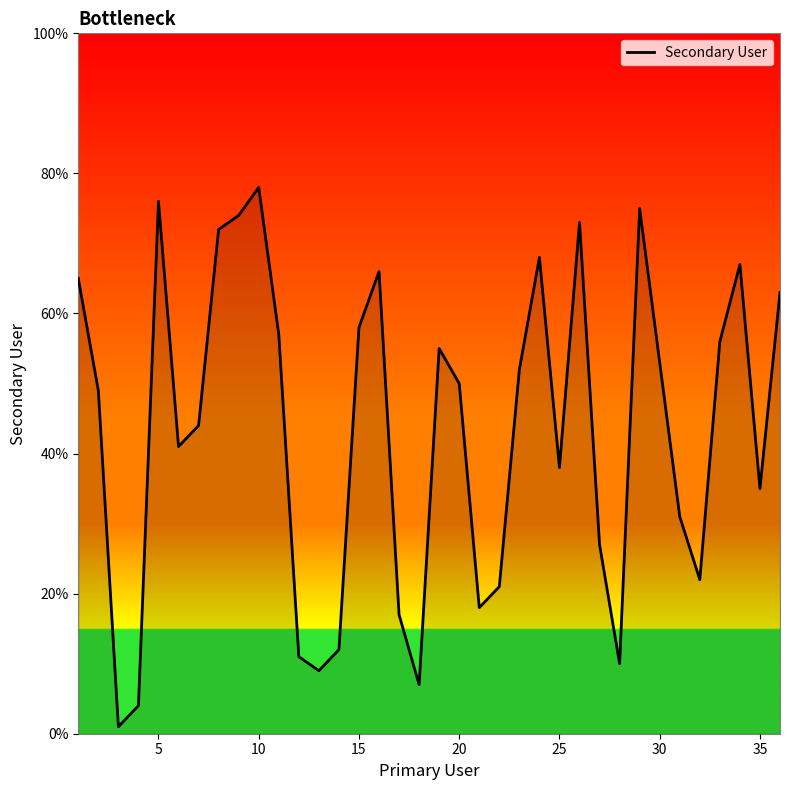

What is the difference between the maximum and minimum values?

77